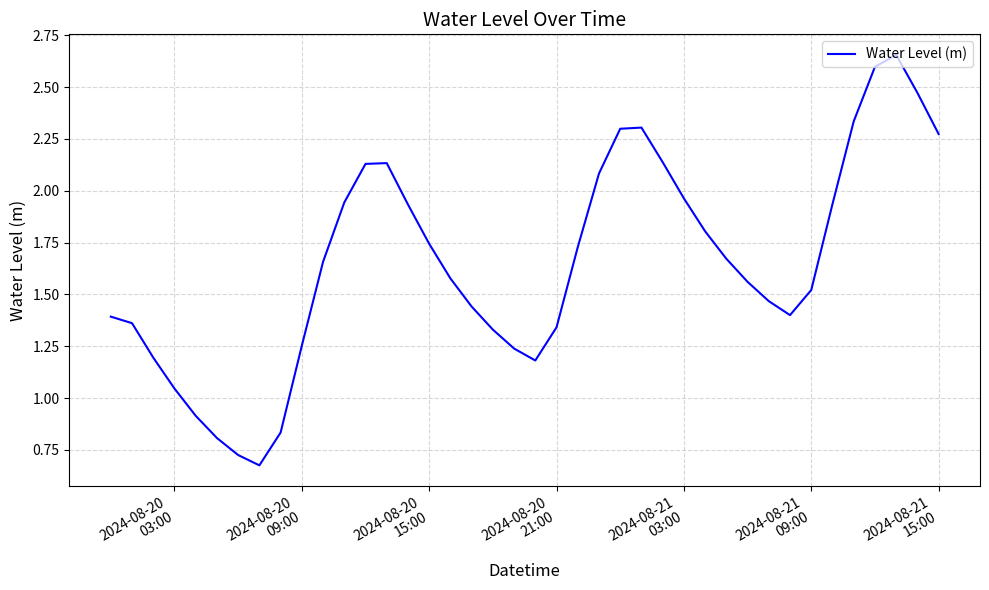

What is the difference between the maximum and second lowest values?

1.9